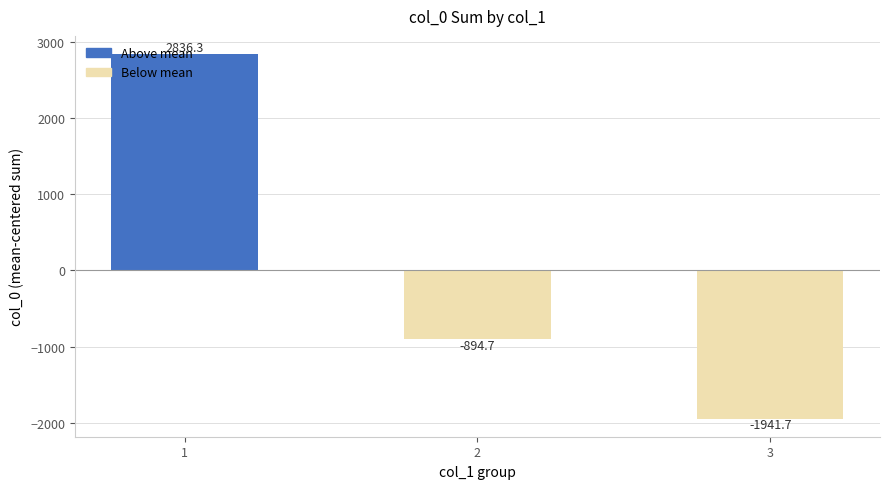

Reading left to right, list all the values displayed in this chart.

2836.3	-894.7	-1941.7